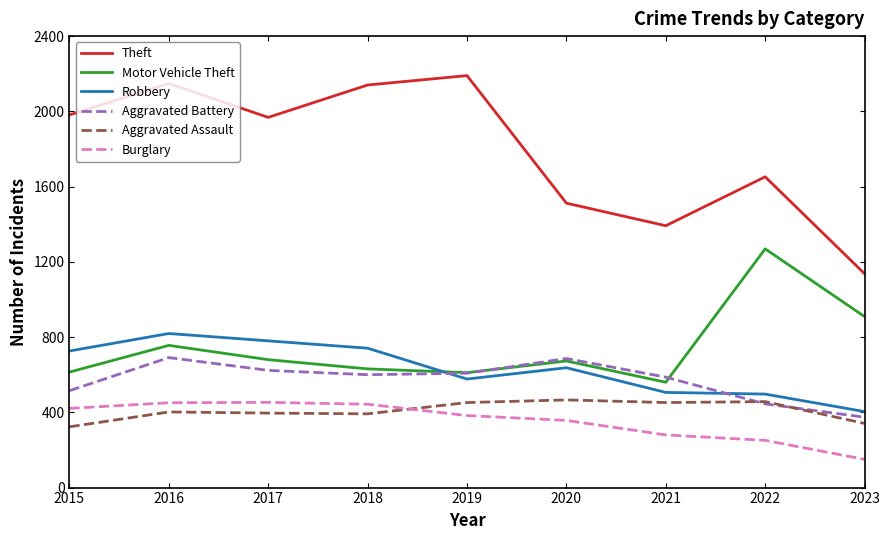

What are all the series names shown in the legend?

Theft, Motor Vehicle Theft, Robbery, Aggravated Battery, Aggravated Assault, Burglary